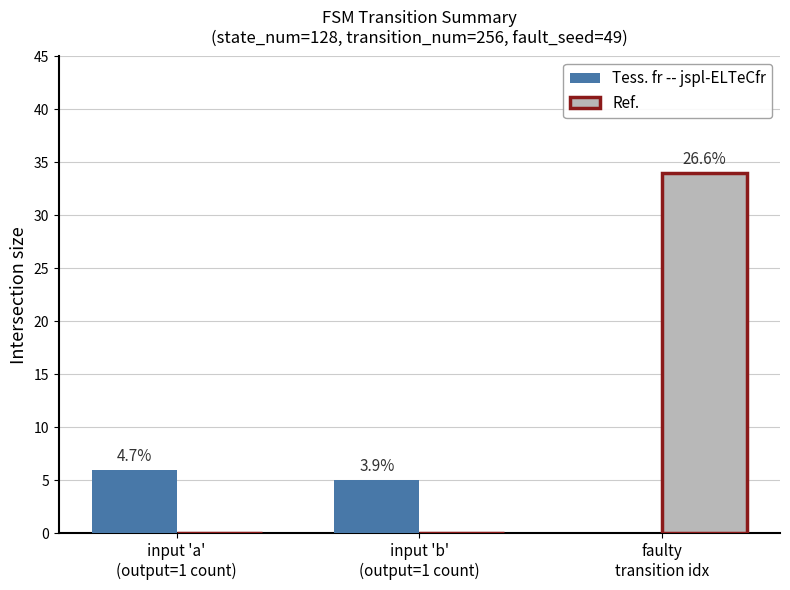

What are all the series names shown in the legend?

Tess. fr -- jspl-ELTeCfr, Ref.